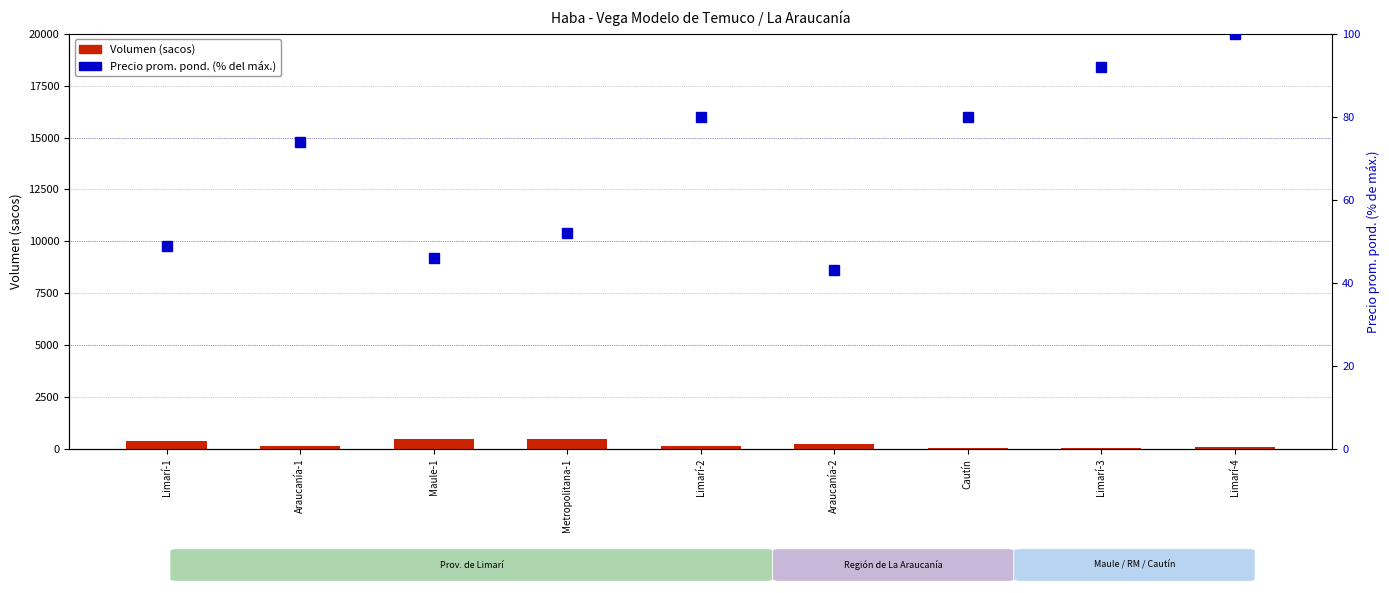

What is the sum of all Precio prom. pond. (% máx.) values?

616